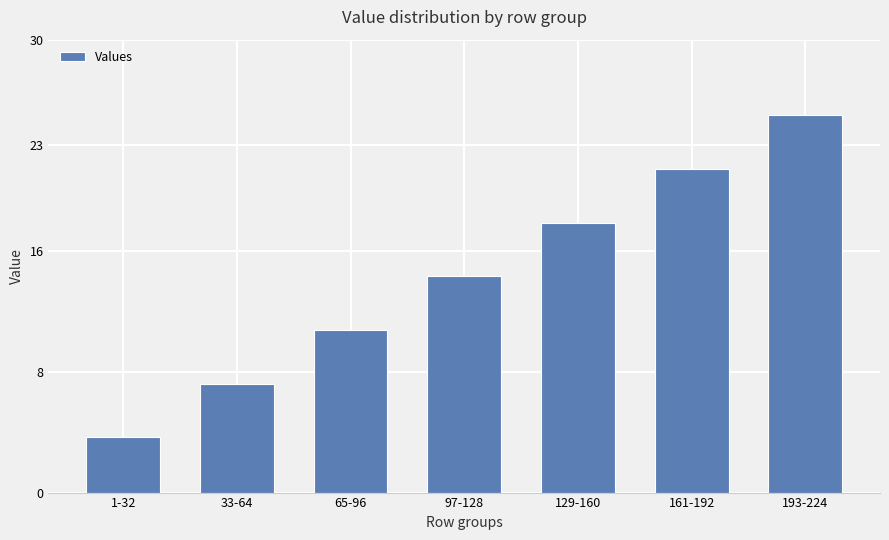

What position from the right is 33-64?

6